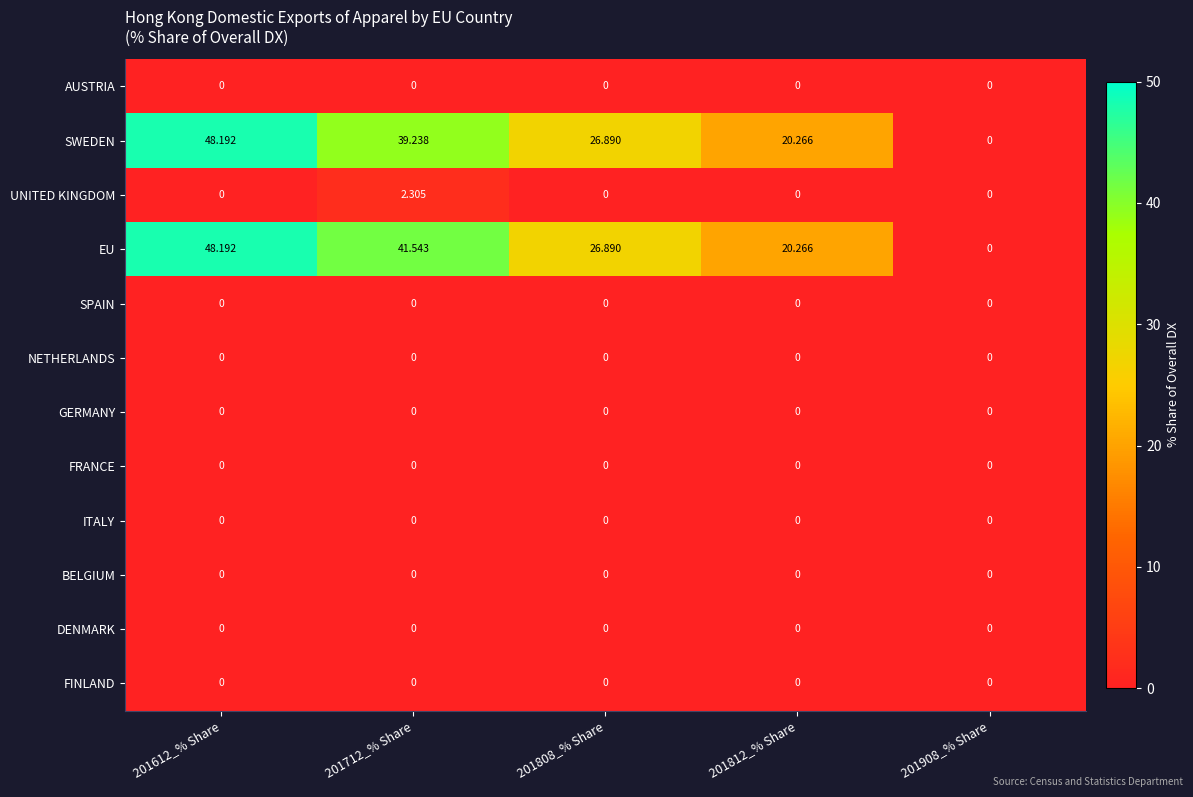

Which series has the largest total across all categories?

EU